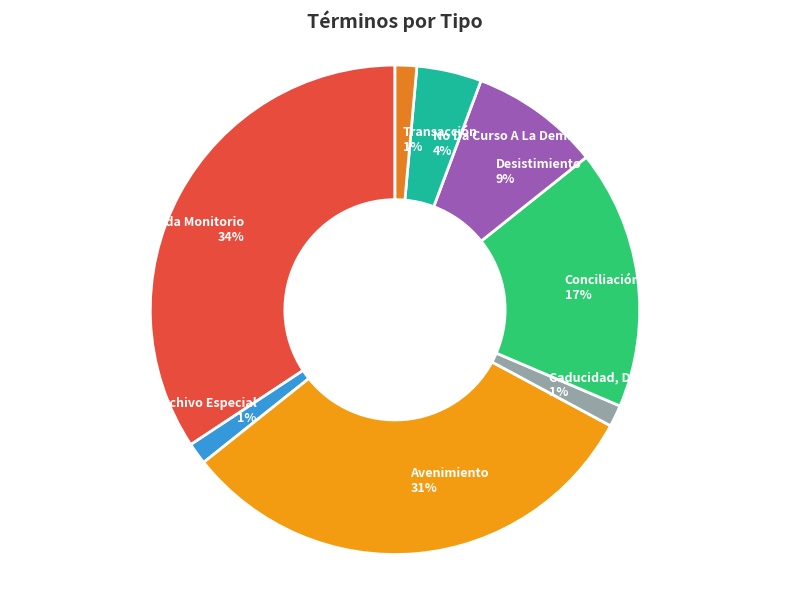

Is there a majority slice in this chart?

No